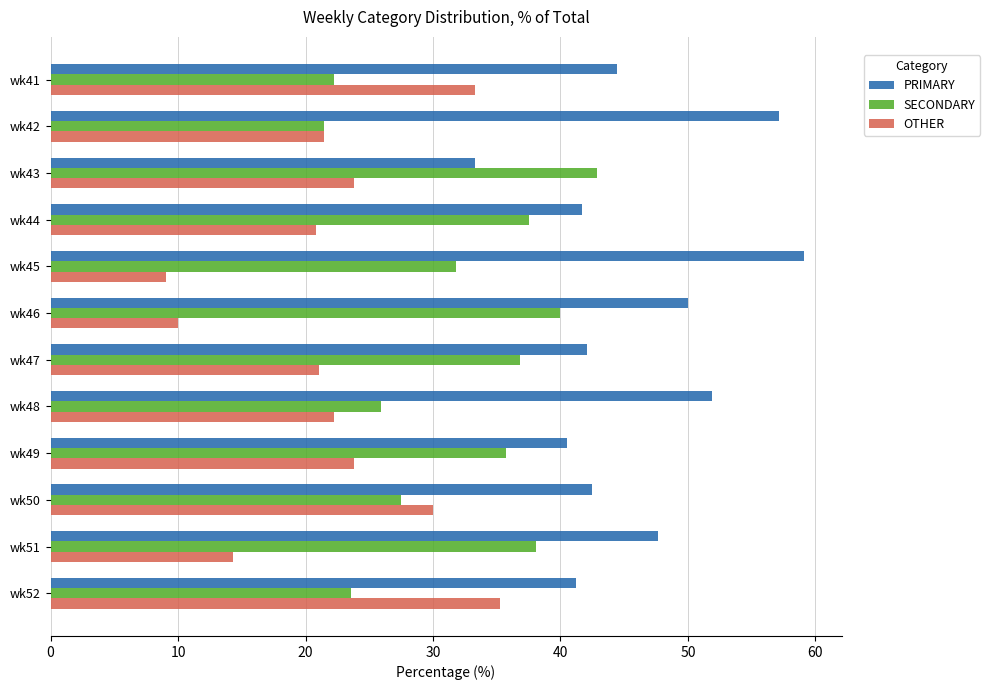

List the series in order of their peak value, highest first.

PRIMARY, SECONDARY, OTHER